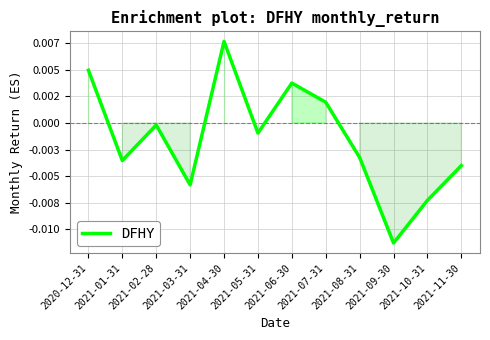

Is this an area chart (filled region under the line)?

Yes